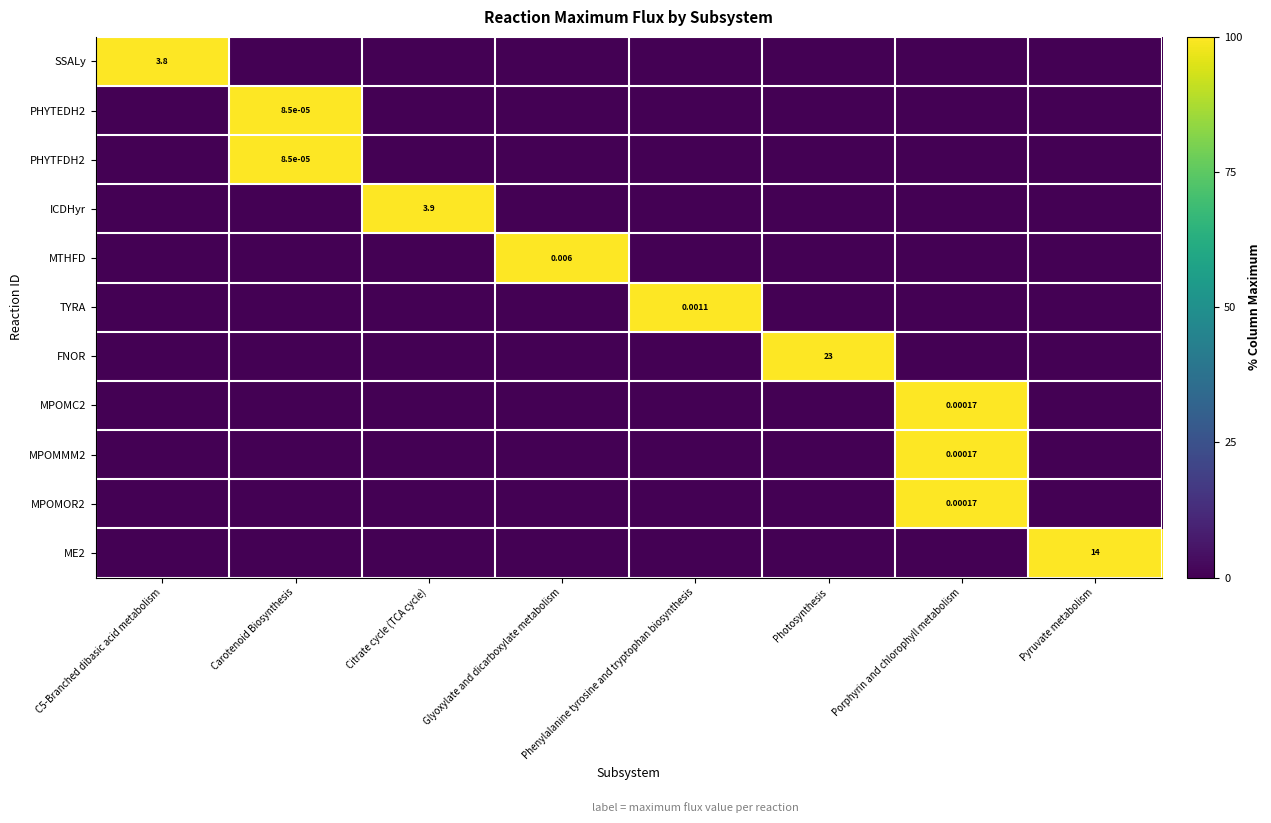

What is the maximum value shown in the chart?

100.0